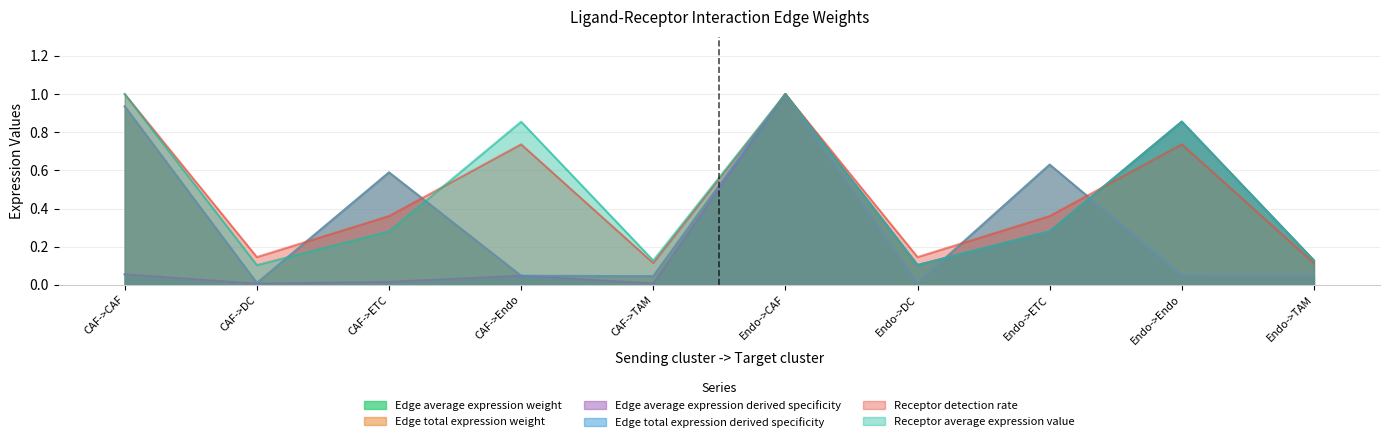

Reading left to right, list all the values displayed in this chart.

Edge average expression weight: CAF->CAF=0.1	CAF->DC=0.0	CAF->ETC=0.0	CAF->Endo=0.0	CAF->TAM=0.0	Endo->CAF=1.0	Endo->DC=0.1	Endo->ETC=0.3	Endo->Endo=0.9	Endo->TAM=0.1
Edge total expression weight: CAF->CAF=0.9	CAF->DC=0.0	CAF->ETC=0.6	CAF->Endo=0.0	CAF->TAM=0.0	Endo->CAF=1.0	Endo->DC=0.0	Endo->ETC=0.6	Endo->Endo=0.1	Endo->TAM=0.0
Edge average expression derived specificity: CAF->CAF=0.1	CAF->DC=0.0	CAF->ETC=0.0	CAF->Endo=0.0	CAF->TAM=0.0	Endo->CAF=1.0	Endo->DC=0.1	Endo->ETC=0.3	Endo->Endo=0.9	Endo->TAM=0.1
Edge total expression derived specificity: CAF->CAF=0.9	CAF->DC=0.0	CAF->ETC=0.6	CAF->Endo=0.0	CAF->TAM=0.0	Endo->CAF=1.0	Endo->DC=0.0	Endo->ETC=0.6	Endo->Endo=0.1	Endo->TAM=0.0
Receptor detection rate: CAF->CAF=1.0	CAF->DC=0.1	CAF->ETC=0.4	CAF->Endo=0.7	CAF->TAM=0.1	Endo->CAF=1.0	Endo->DC=0.1	Endo->ETC=0.4	Endo->Endo=0.7	Endo->TAM=0.1
Receptor average expression value: CAF->CAF=1.0	CAF->DC=0.1	CAF->ETC=0.3	CAF->Endo=0.9	CAF->TAM=0.1	Endo->CAF=1.0	Endo->DC=0.1	Endo->ETC=0.3	Endo->Endo=0.9	Endo->TAM=0.1